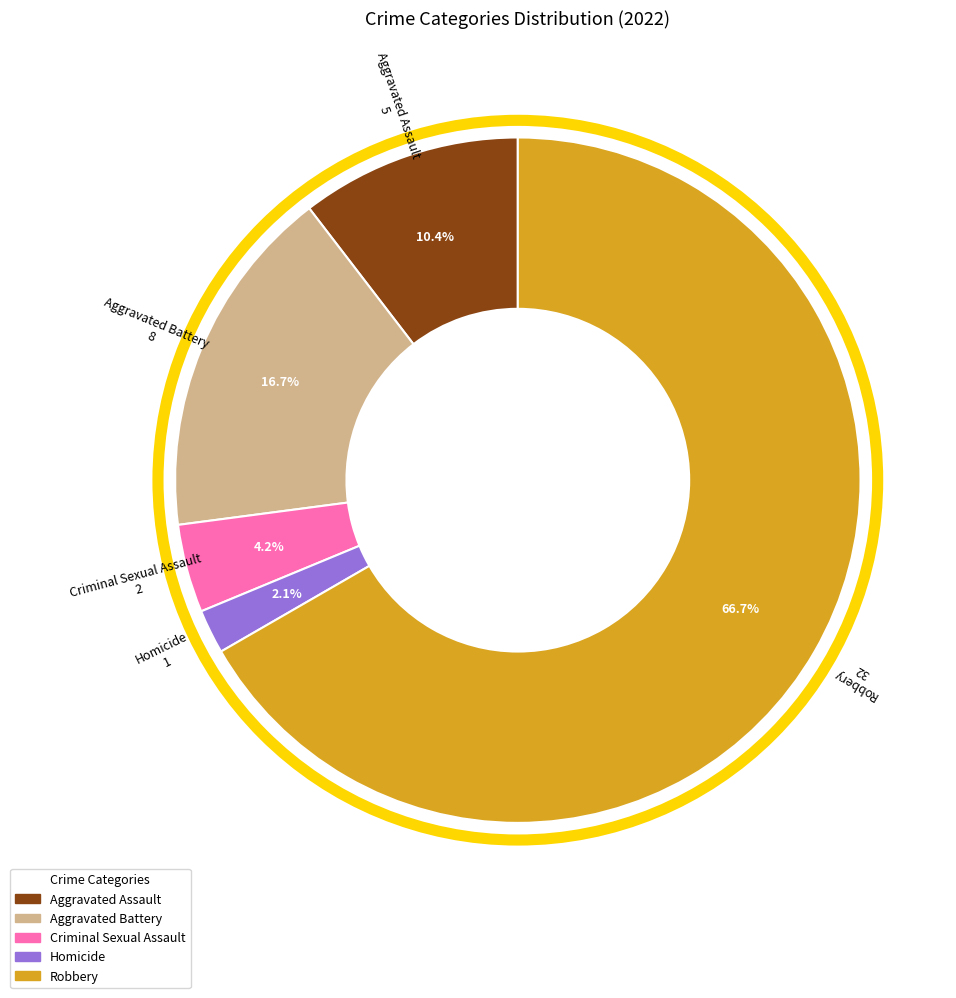

Does any single category account for the majority?

Yes